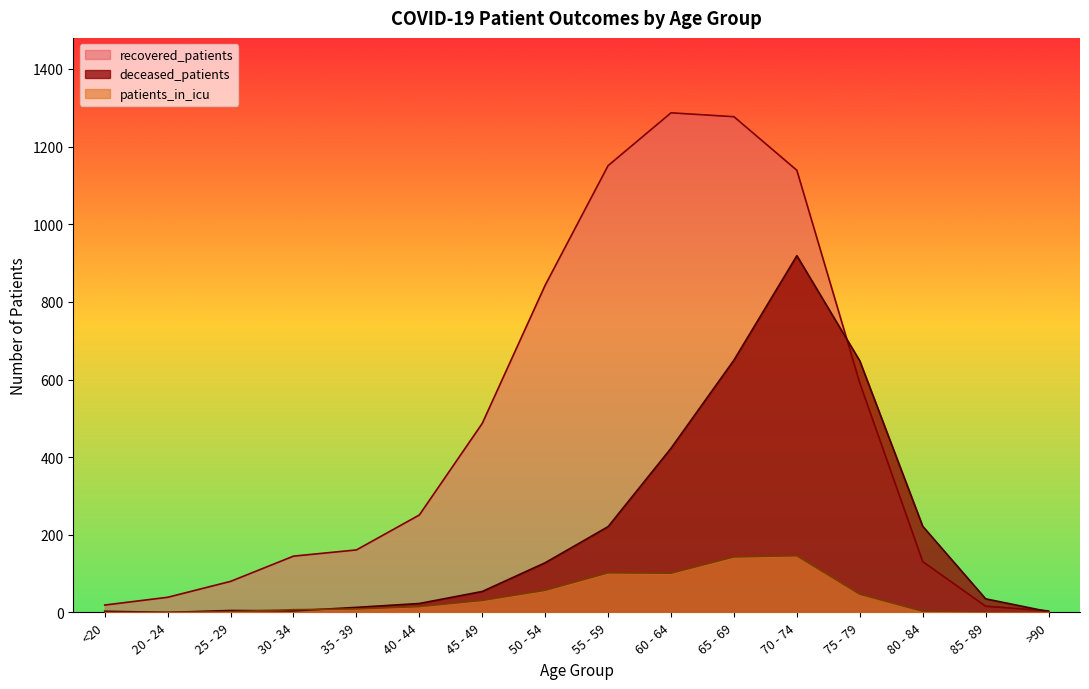

What is the difference between the maximum and second lowest values in the recovered_patients series?

1271